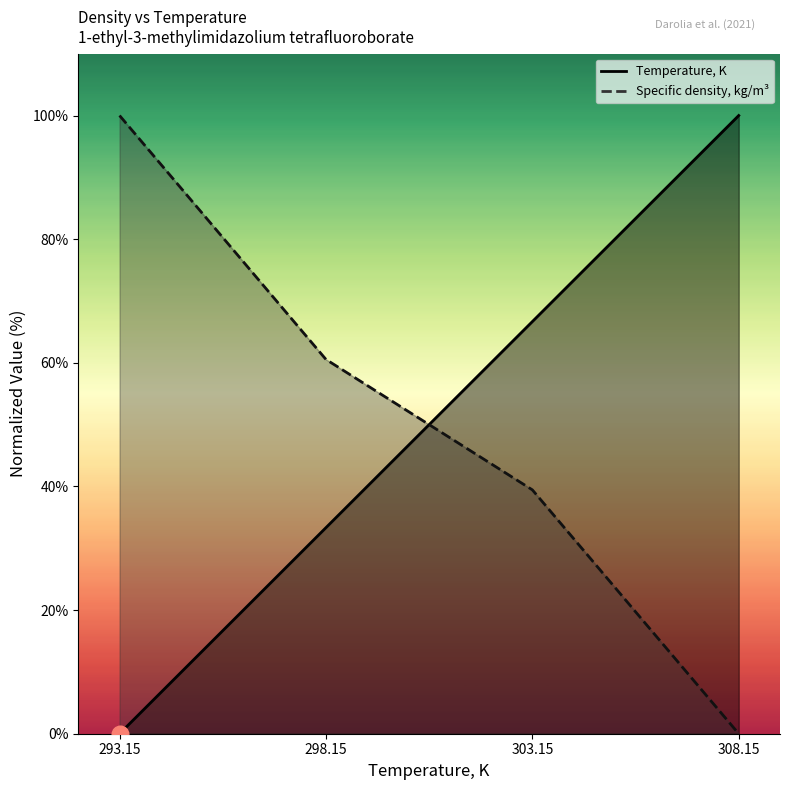

What is the maximum value for Specific density, kg/m3?

100.0